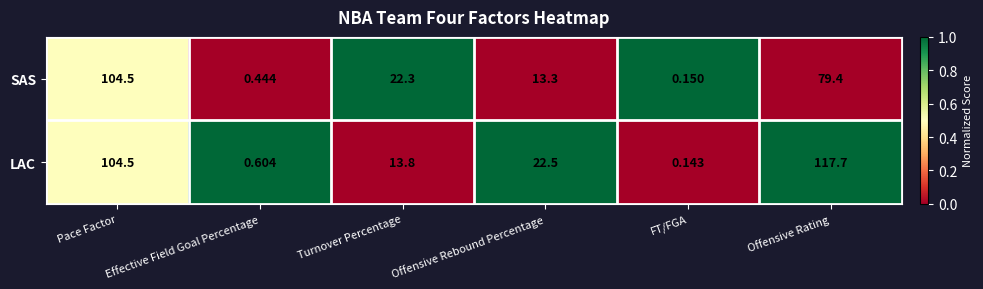

At which label is SAS closest to 52?

Offensive Rating